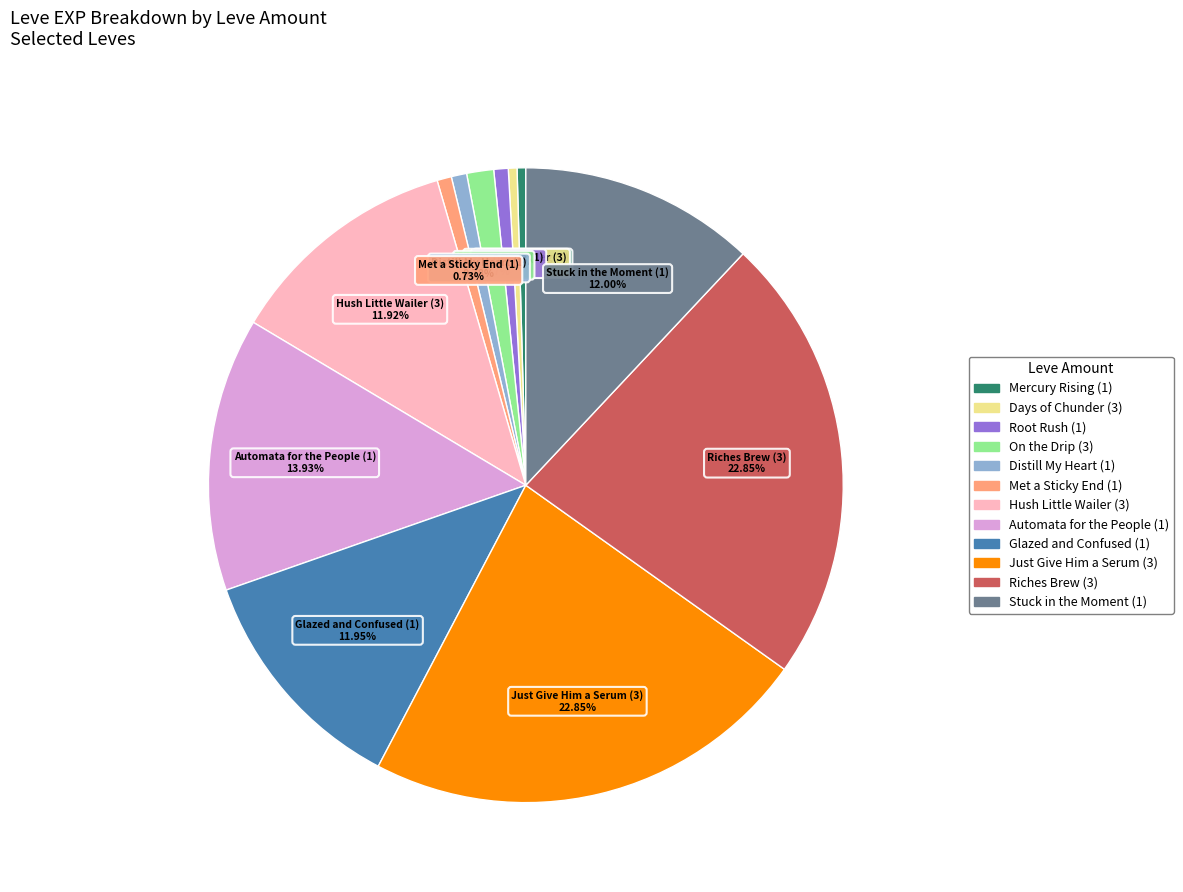

Is there a majority slice in this chart?

No